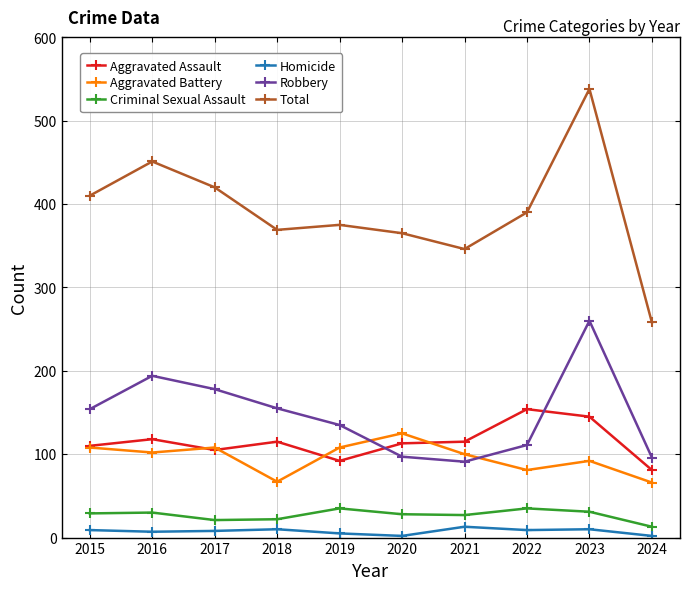

How many data points does each series have?

10